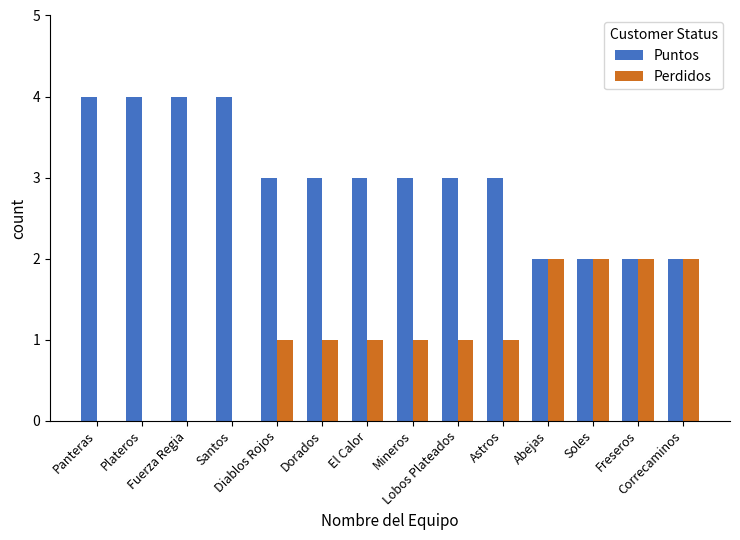

What is the total value across all series at El Calor?

4